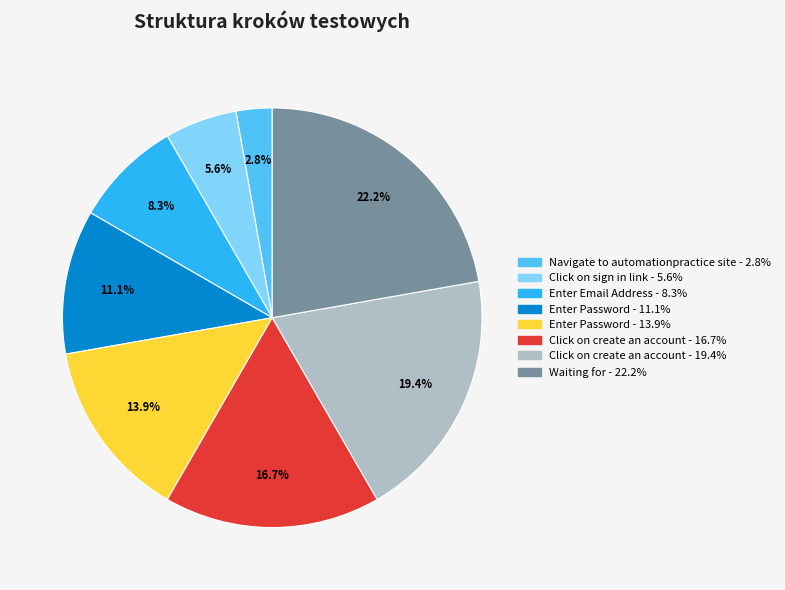

Is there any slice that represents more than half of the pie?

No